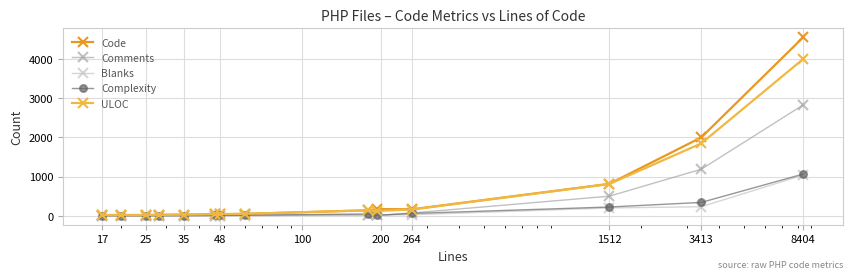

What is the highest value of the Code series?

4545